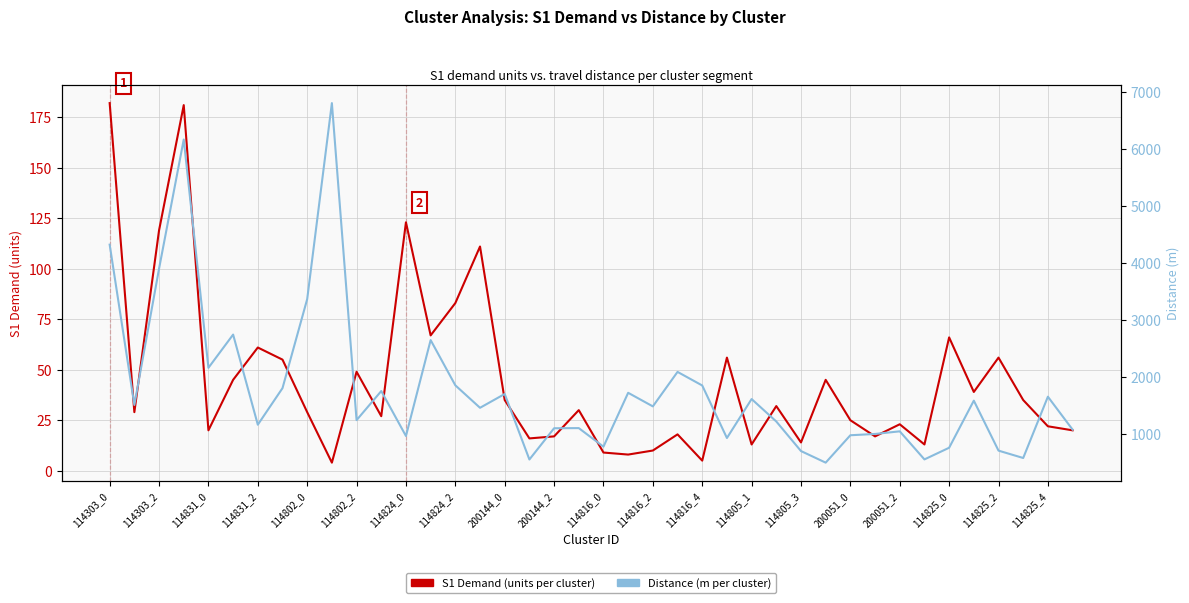

The S1 Demand (units) series shows 8.0 at 21. True or false?

True